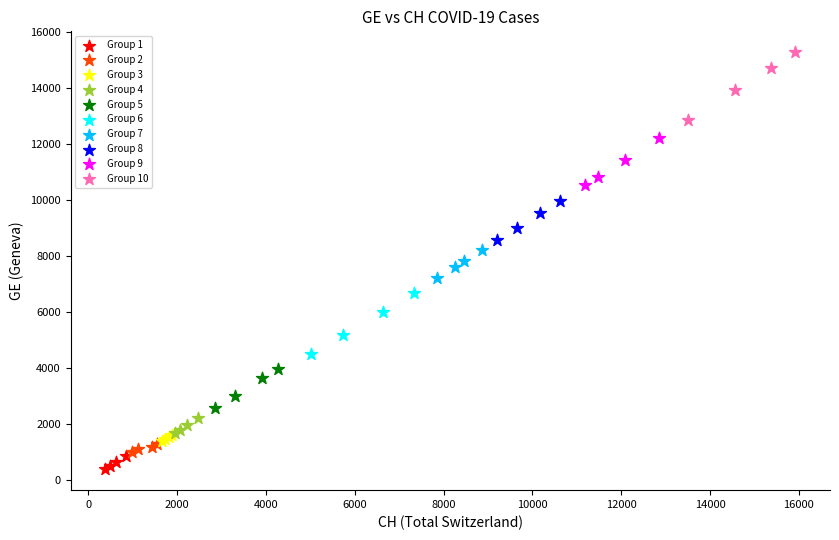

Which series has the largest Y range (max minus min)?

Group 10